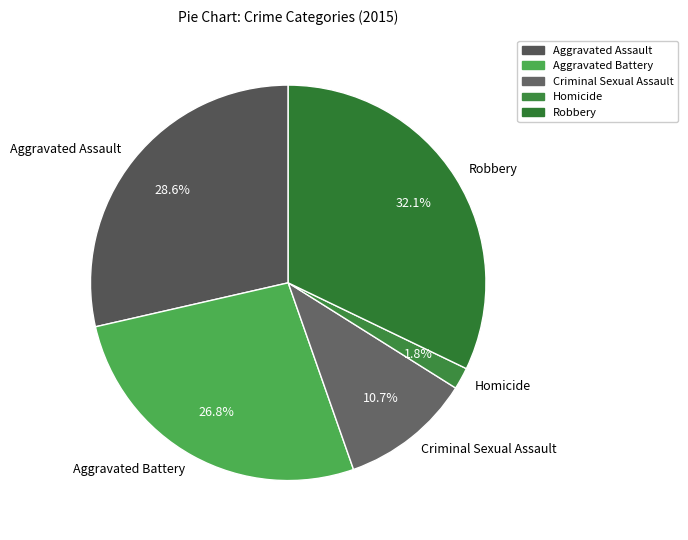

To the nearest percent, what is the difference between the Aggravated Assault and Robbery slice percentages?

4%